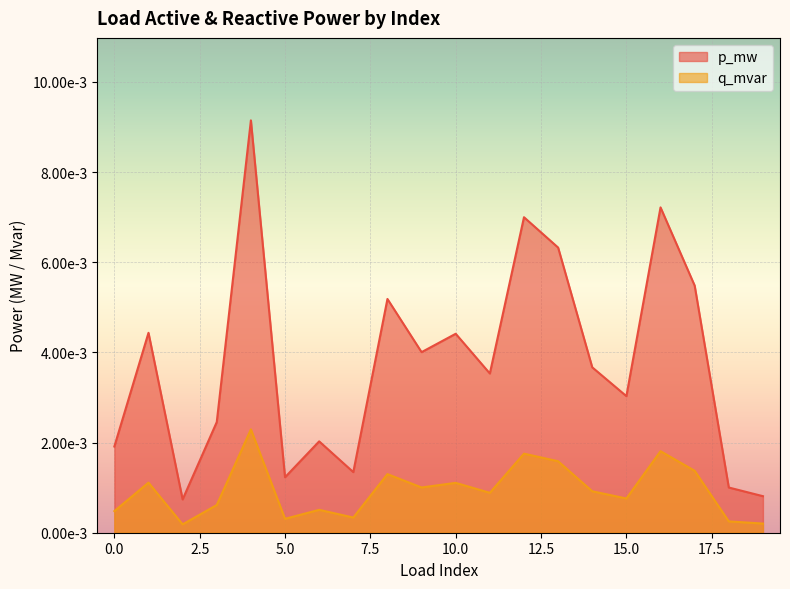

What are all the series names shown in the legend?

p_mw, q_mvar